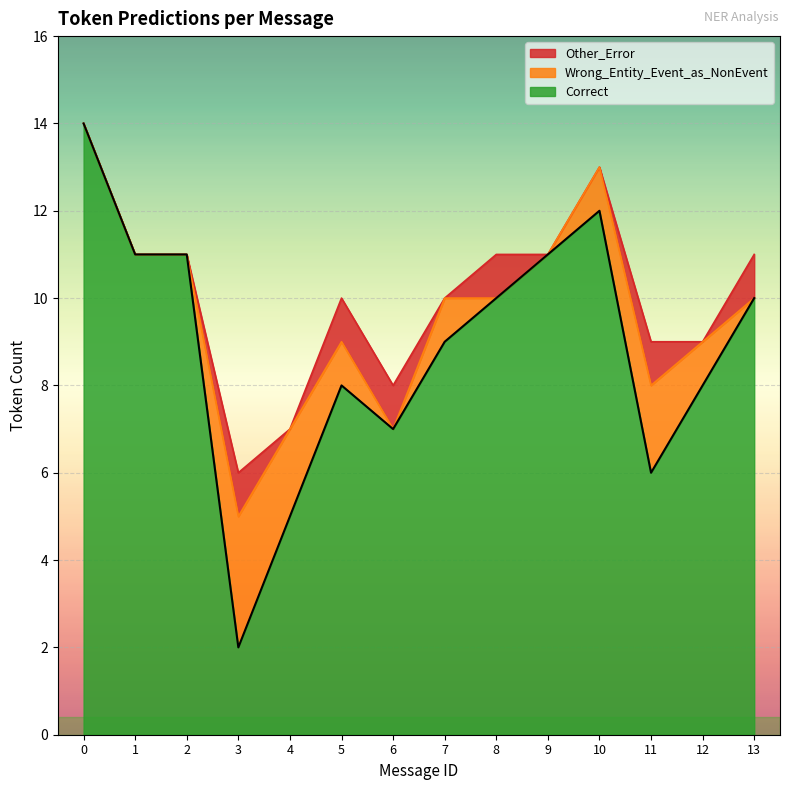

Is it true that Other_Error equals 0 at 7?

True